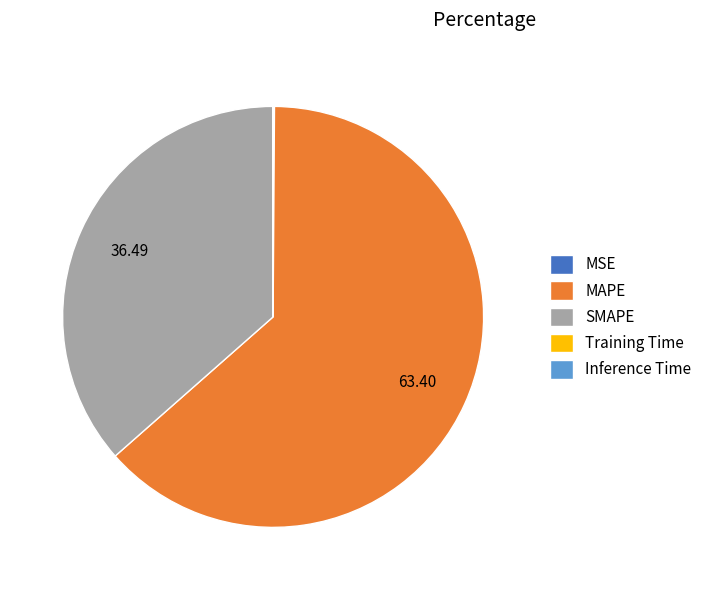

Is it true that MAPE is 55% of the pie?

False